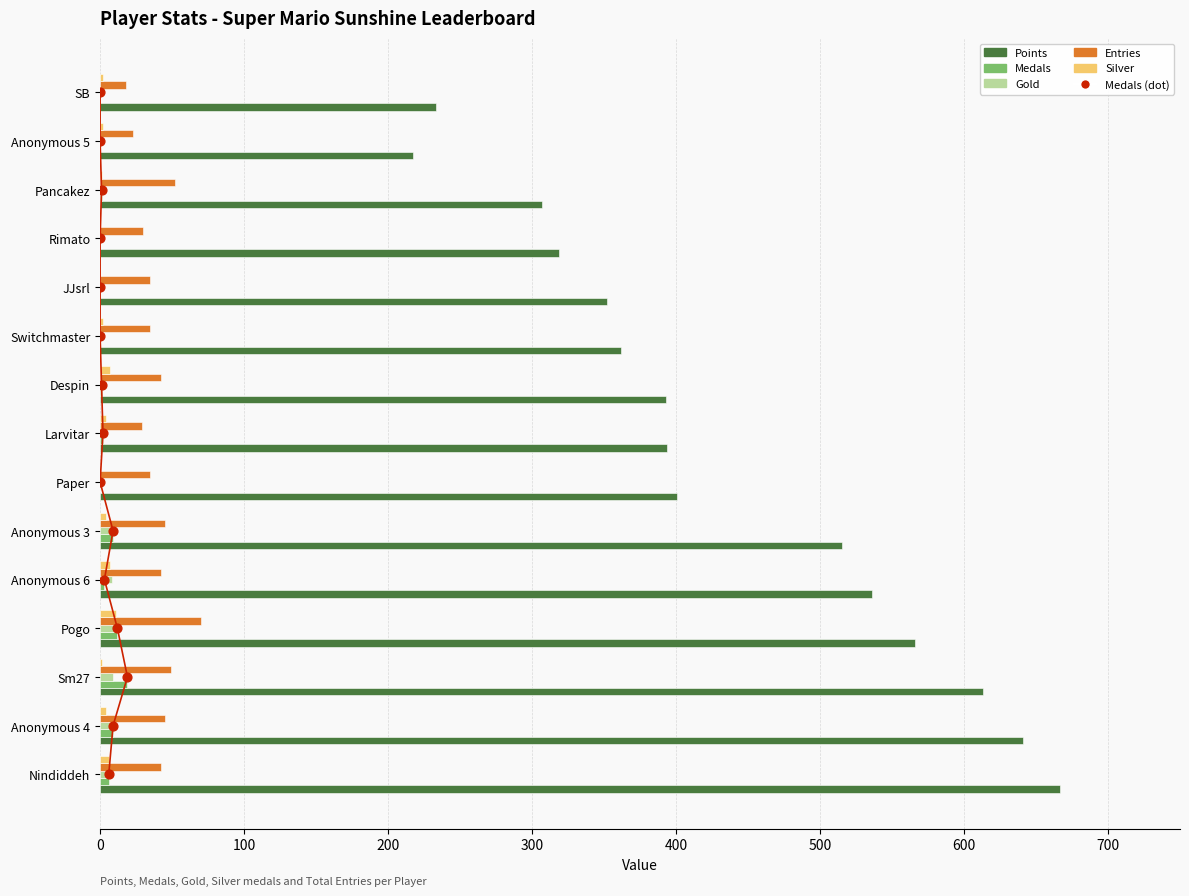

At how many categories does at least one series exceed 408?

6